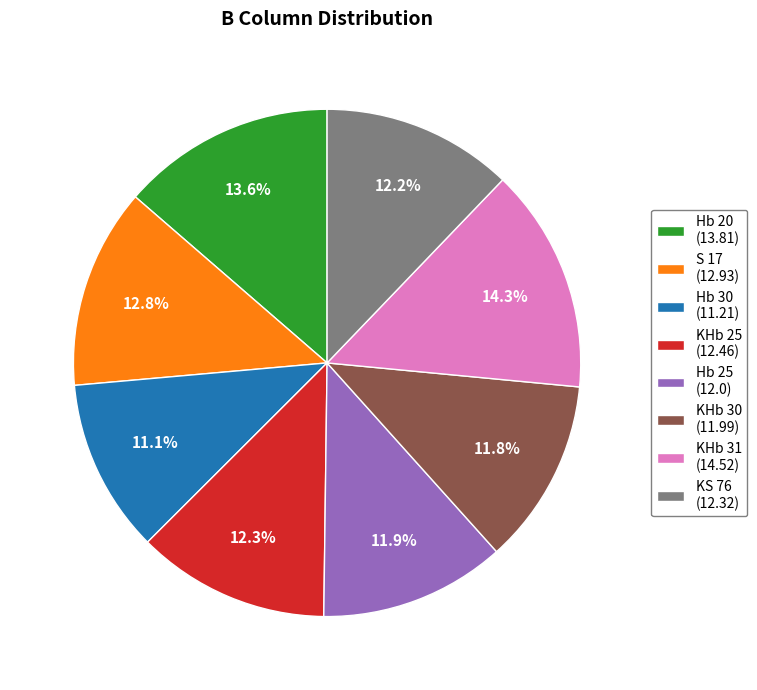

How many slices are in this pie chart?

8